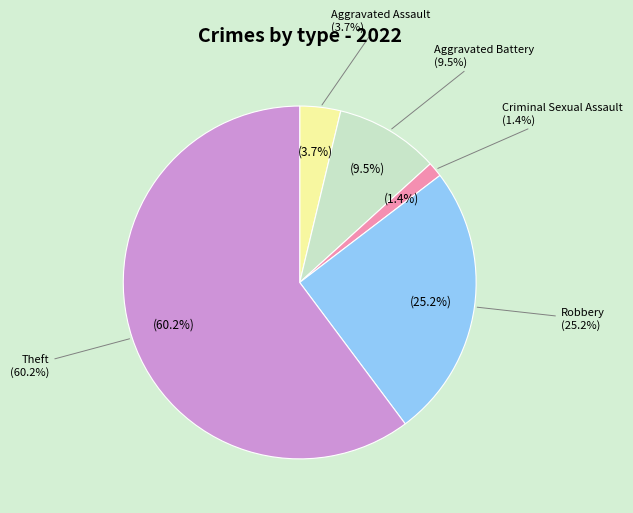

Is it true that Aggravated Assault is 1% of the pie?

False